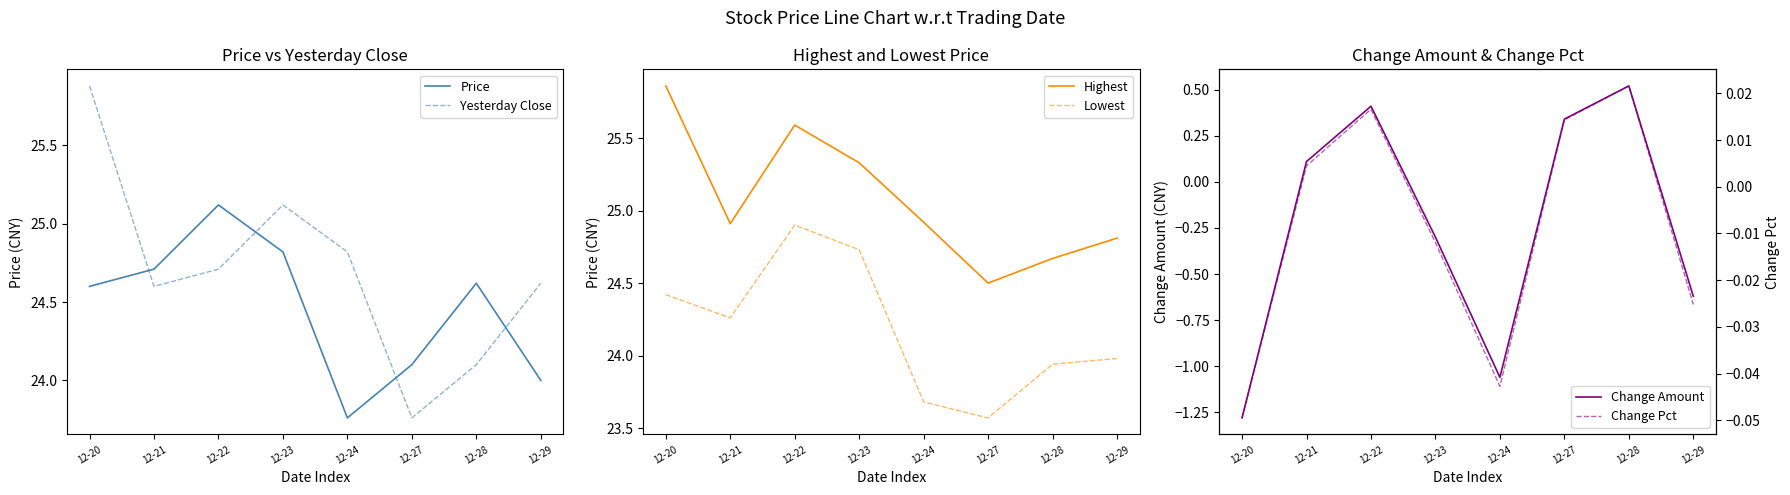

At which label is Highest closest to 25?

12-24